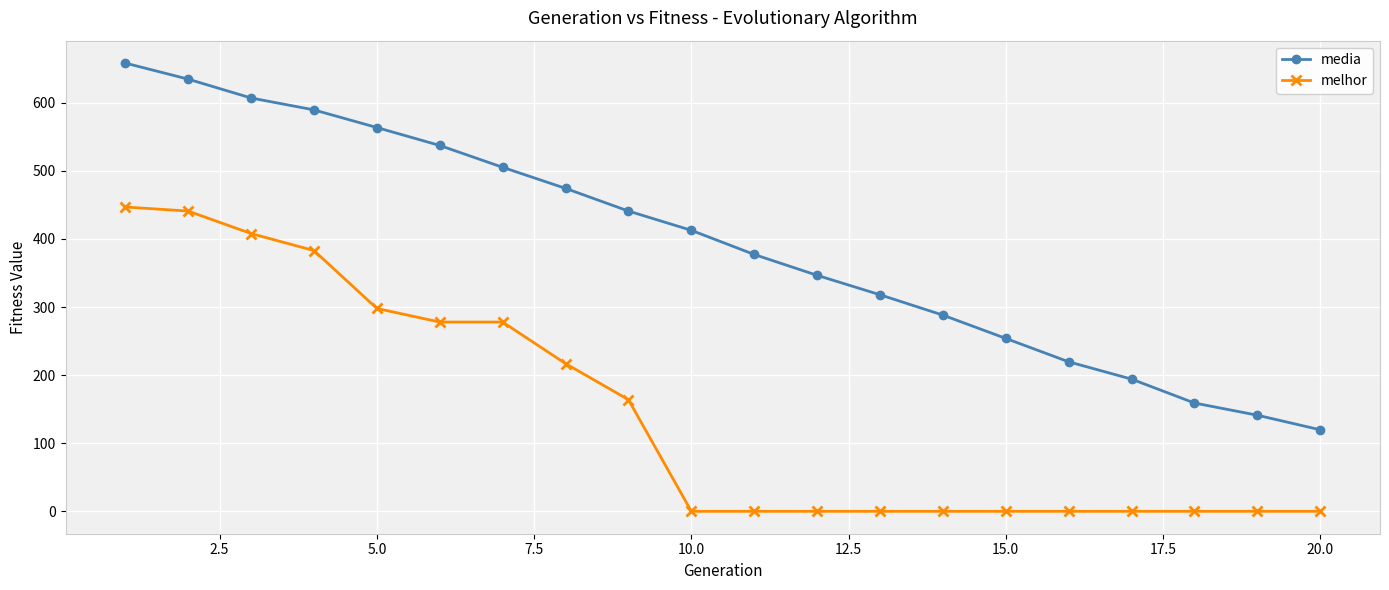

Rank the series by their average value, from highest to lowest.

media, melhor